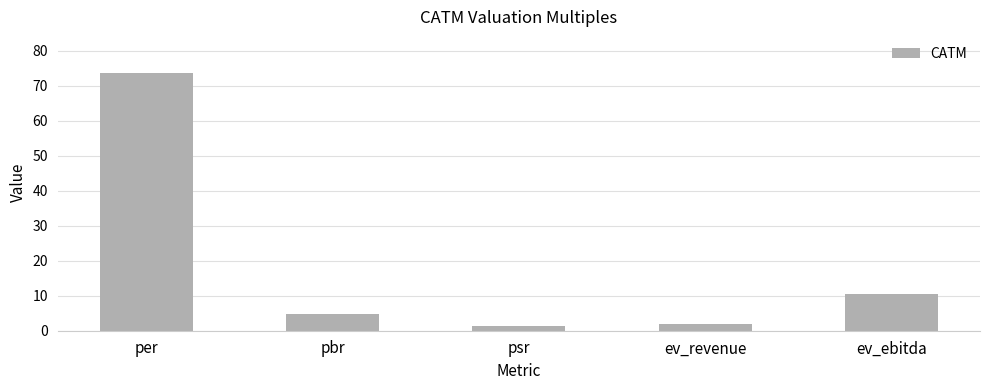

What is the greatest value displayed?

73.7